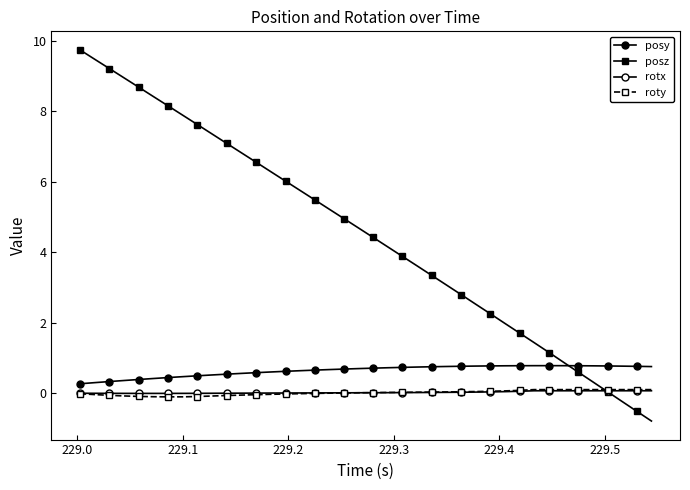

In rotx, how many points are lower than both neighbors (excluding endpoints)?

1